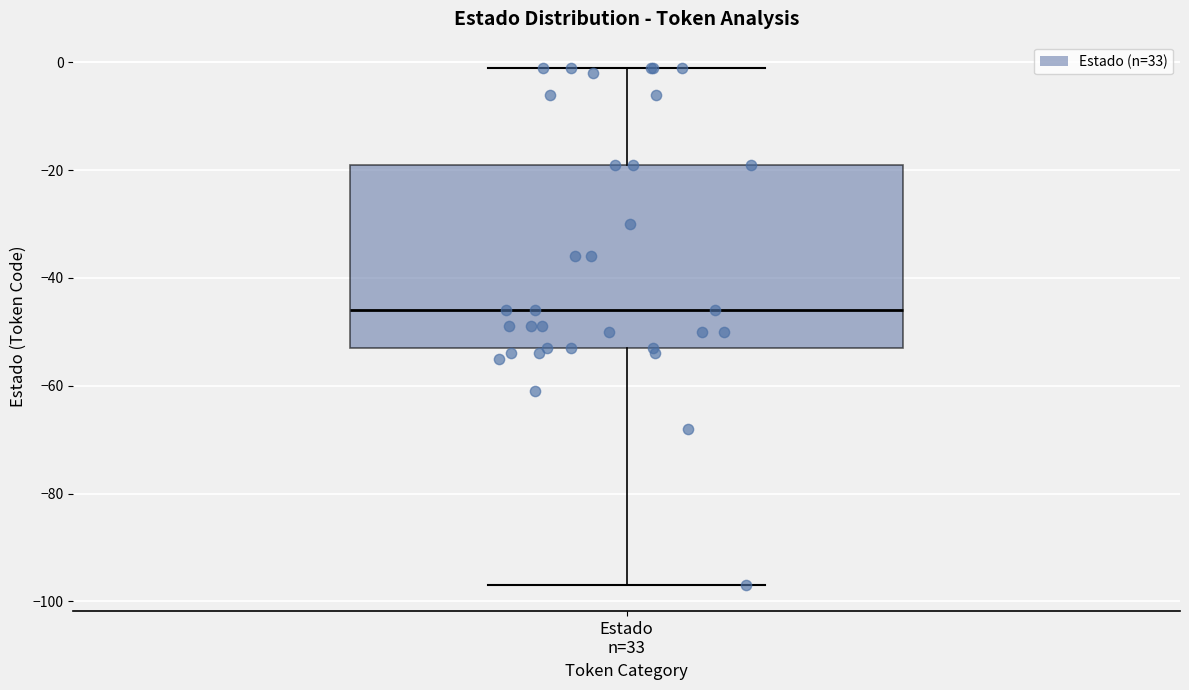

Read this box plot against the y-axis: the position of the median line, the range covered by the box, and the ends of both whiskers. The values are not printed on the chart, so give them approximately, as read against the axis.

median -46, box -52 to -18, whiskers -96 to 0